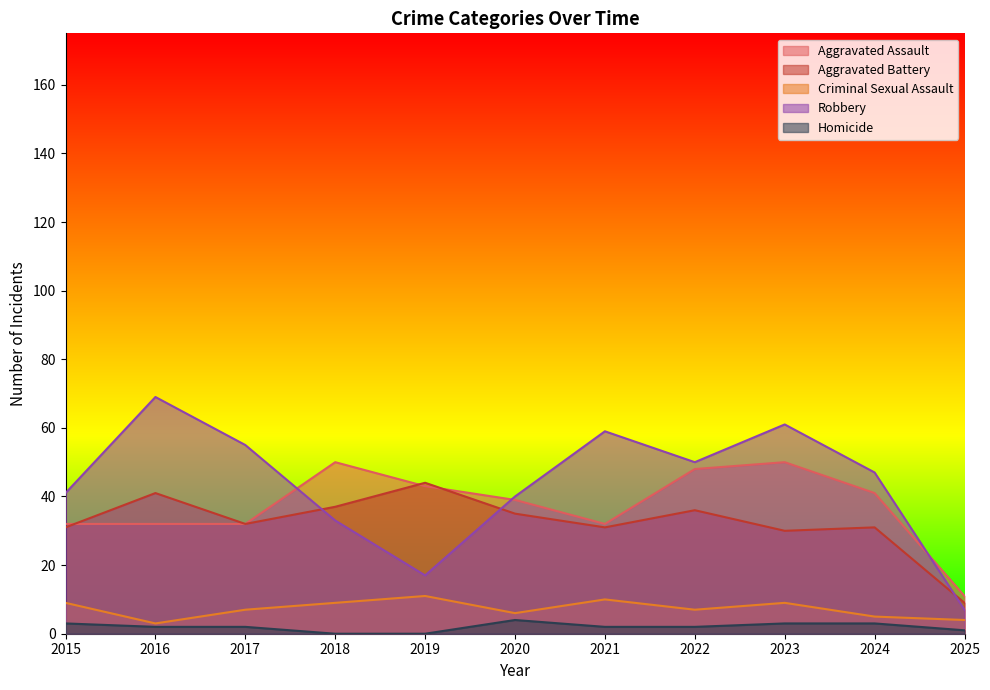

What is the value of the Aggravated Battery point at the 6th from the left?

35